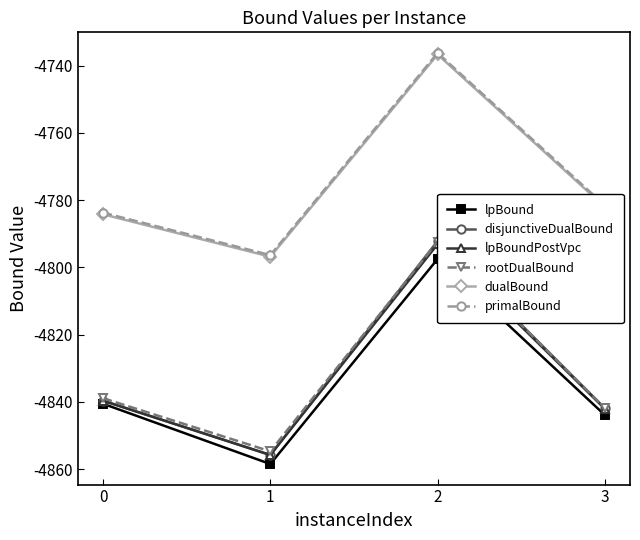

How many interior local peaks does the lpBound series have?

1